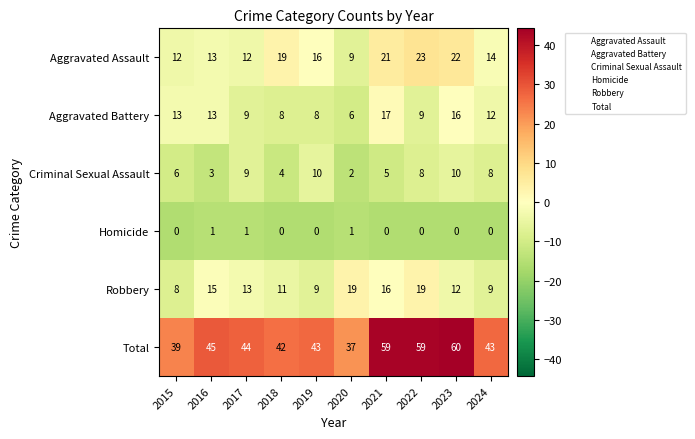

What is the total value across all series at 2016?

90